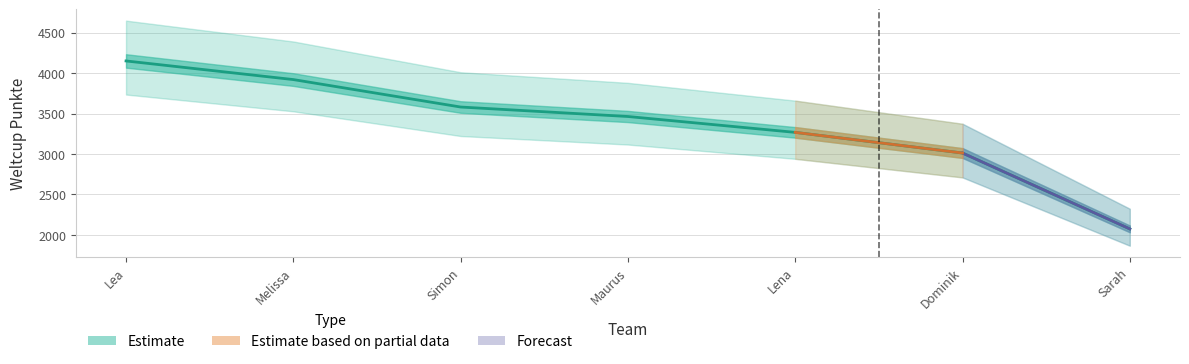

Where does the data first go above 3463?

Lea